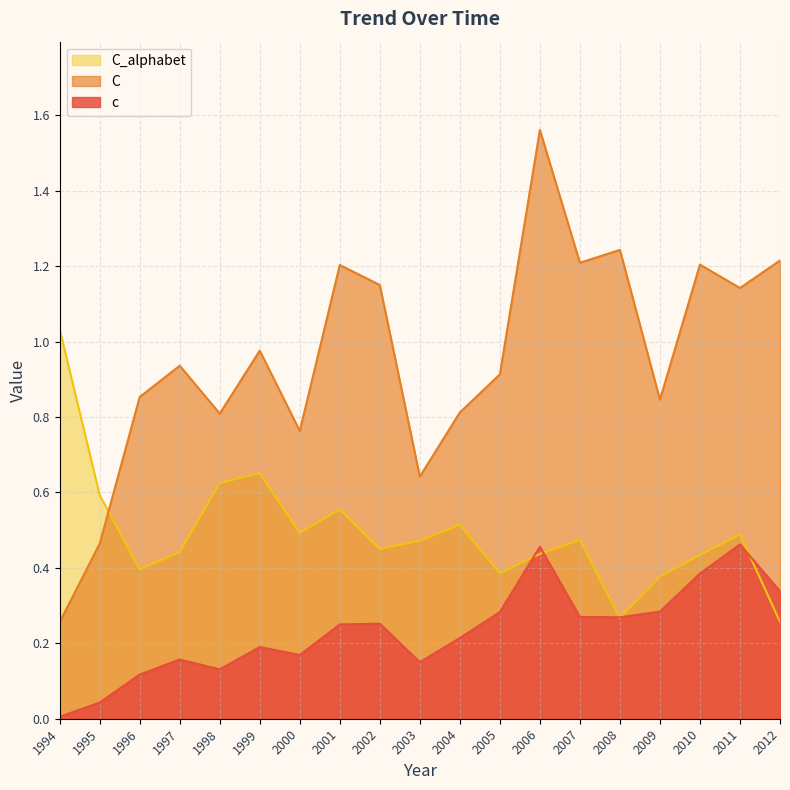

List the series in order of their peak value, highest first.

C, C_alphabet, c